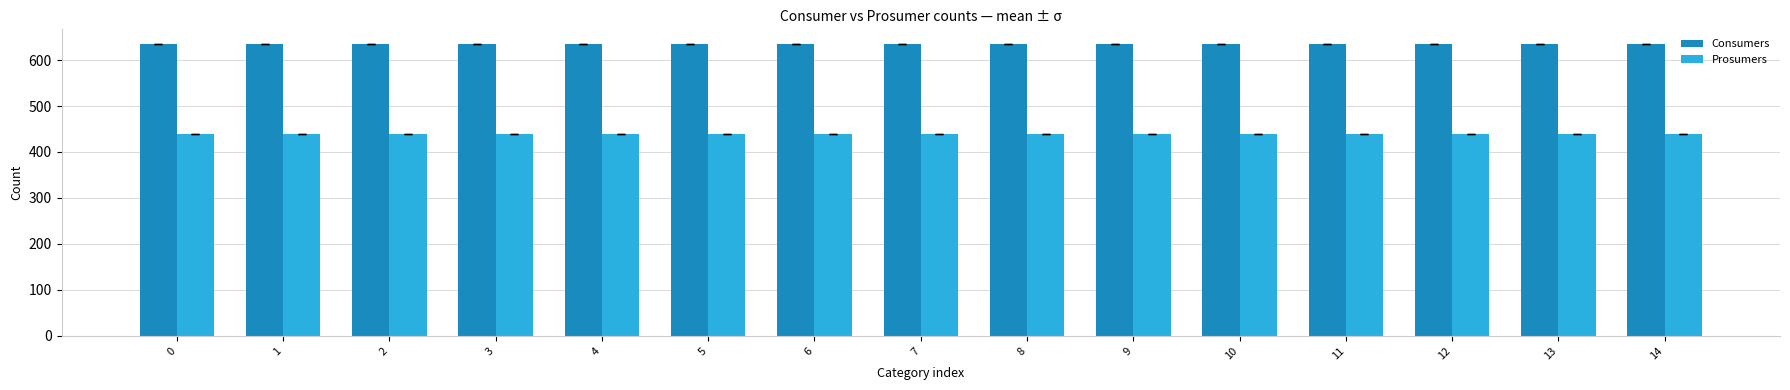

What is the total value across all series at 13?

1075